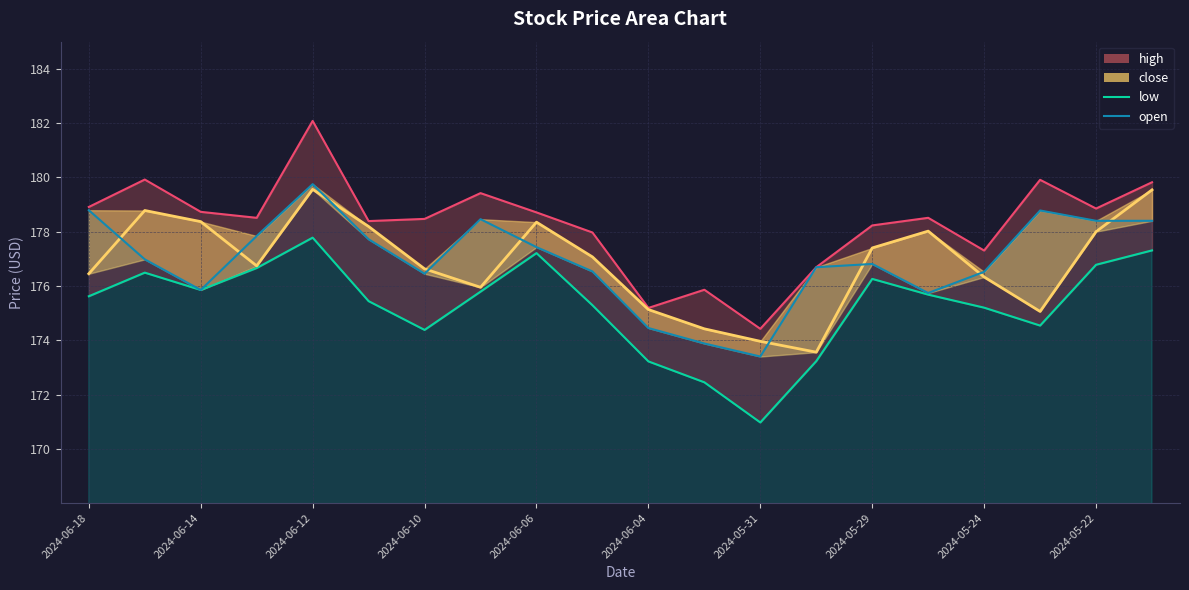

What are all the series names shown in the legend?

low, open